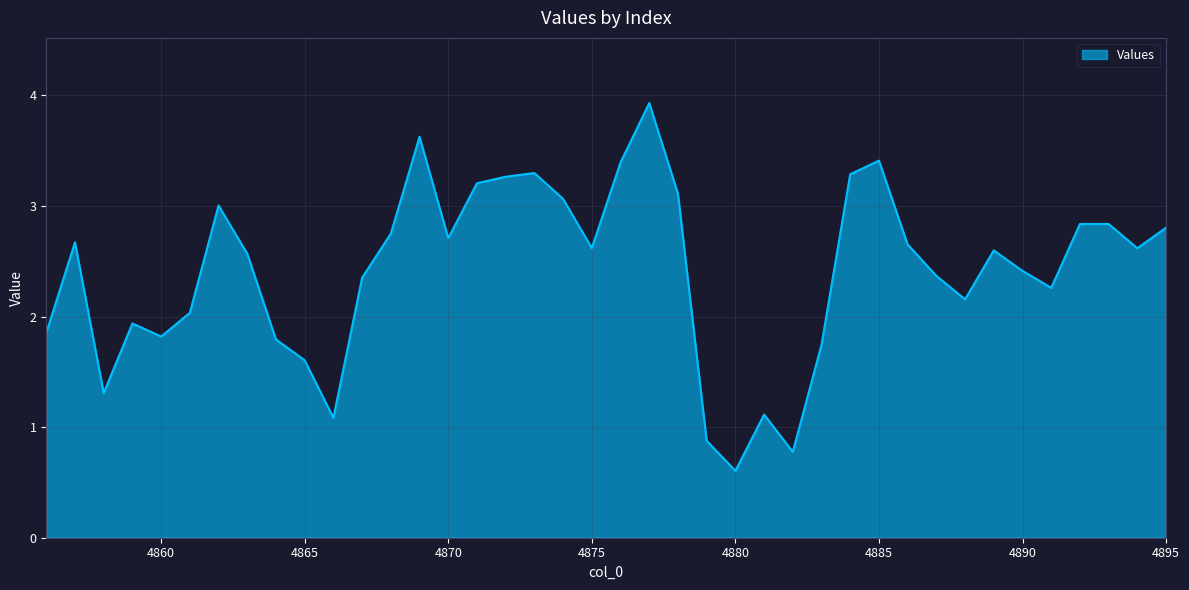

What is the difference between the maximum and minimum values?

3.3